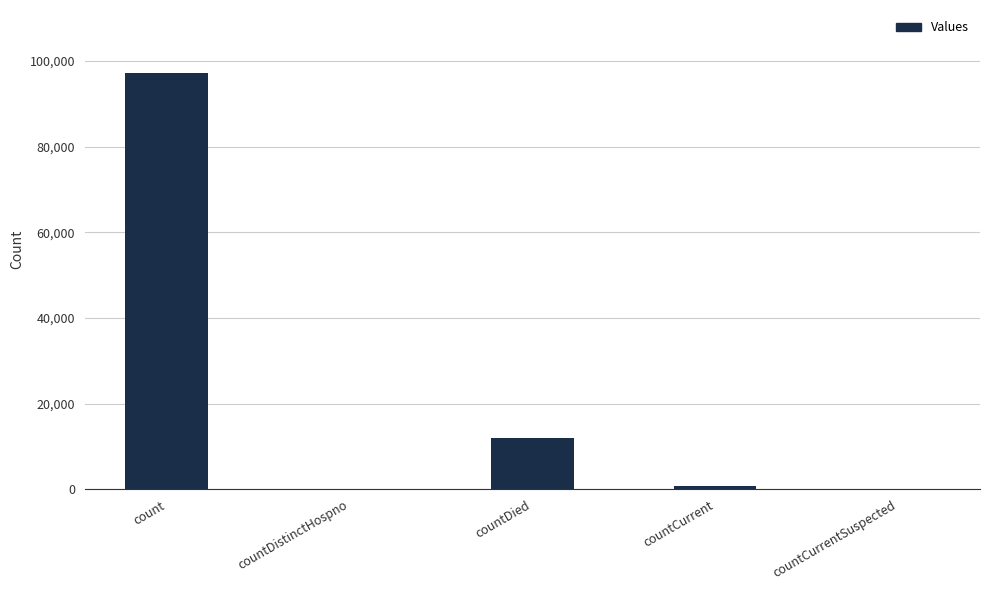

What is the greatest value displayed?

97337